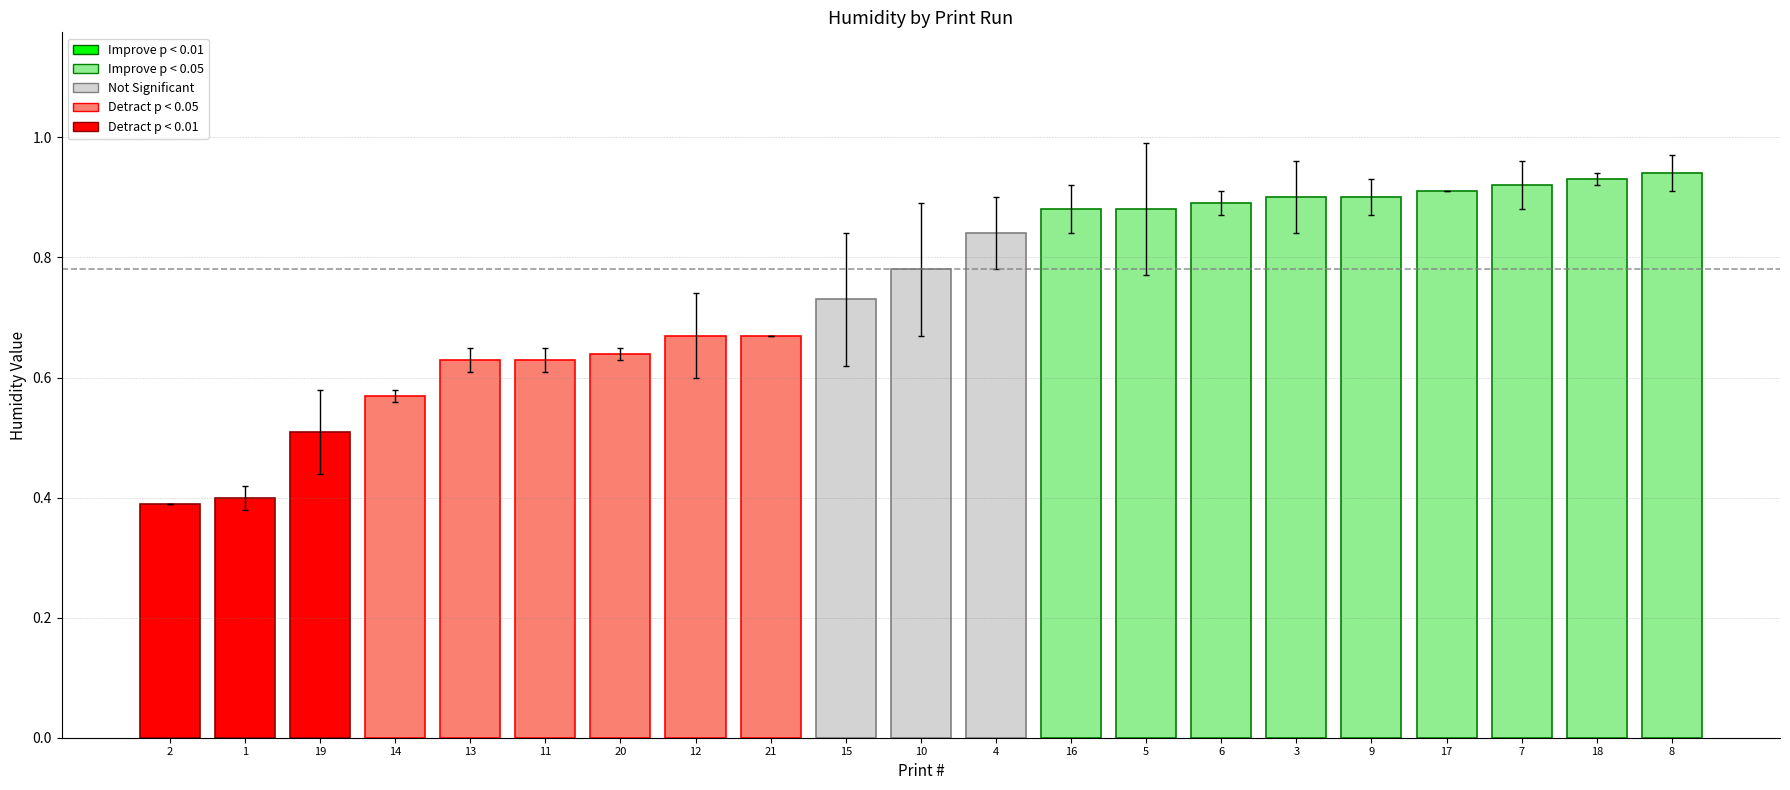

How many values are between 0 and 1?

21